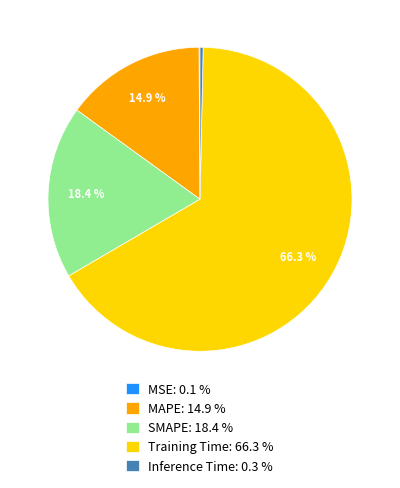

Is there any slice that represents more than half of the pie?

Yes